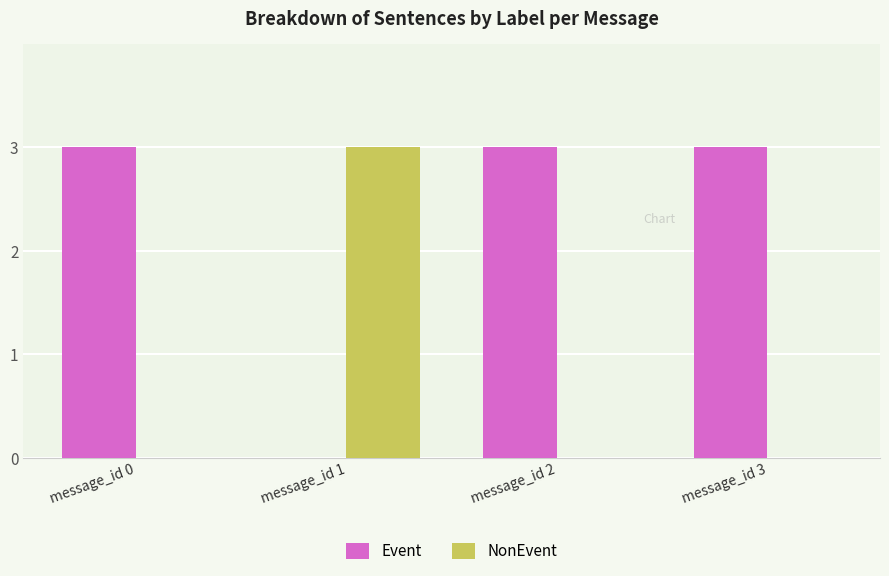

What is the sum of the NonEvent values at message_id 2 and message_id 1?

3